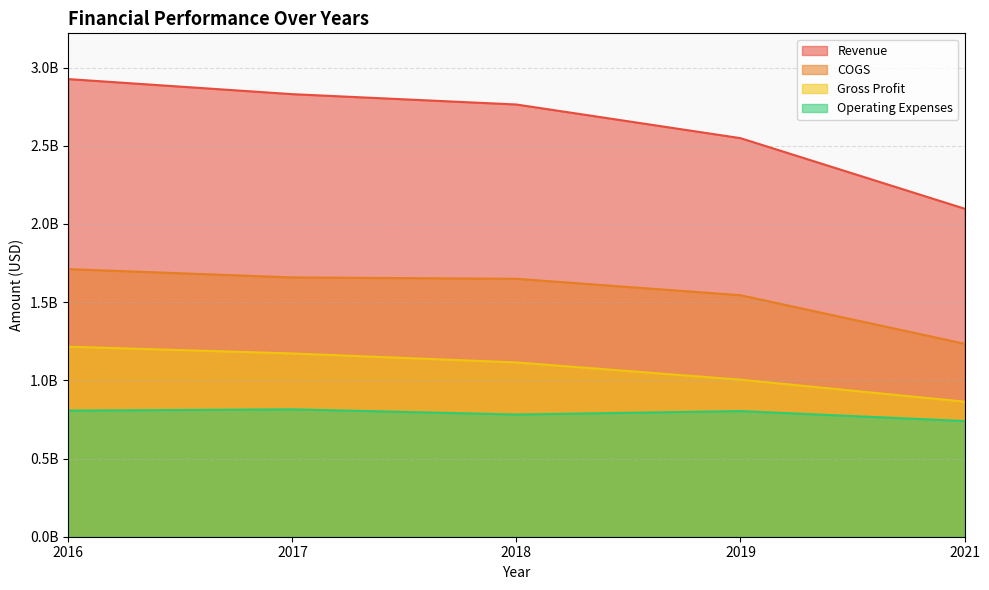

What is the spread (max minus min) of values at 2019?

1745391000